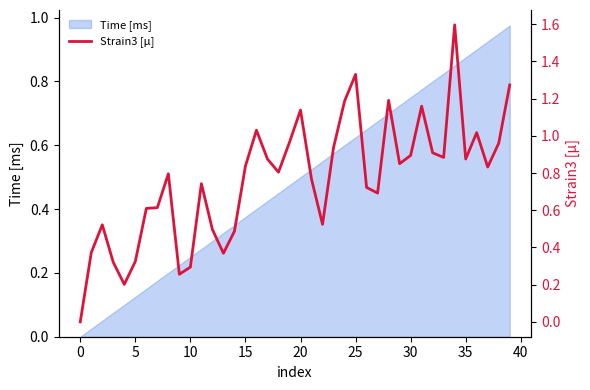

Reading left to right, extract all data points from this chart.

0.0	0.4	0.5	0.3	0.2	0.3	0.6	0.6	0.8	0.3	0.3	0.7	0.5	0.4	0.5	0.8	1.0	0.9	0.8	1.0	1.1	0.8	0.5	0.9	1.2	1.3	0.7	0.7	1.2	0.9	0.9	1.2	0.9	0.9	1.6	0.9	1.0	0.8	1.0	1.3